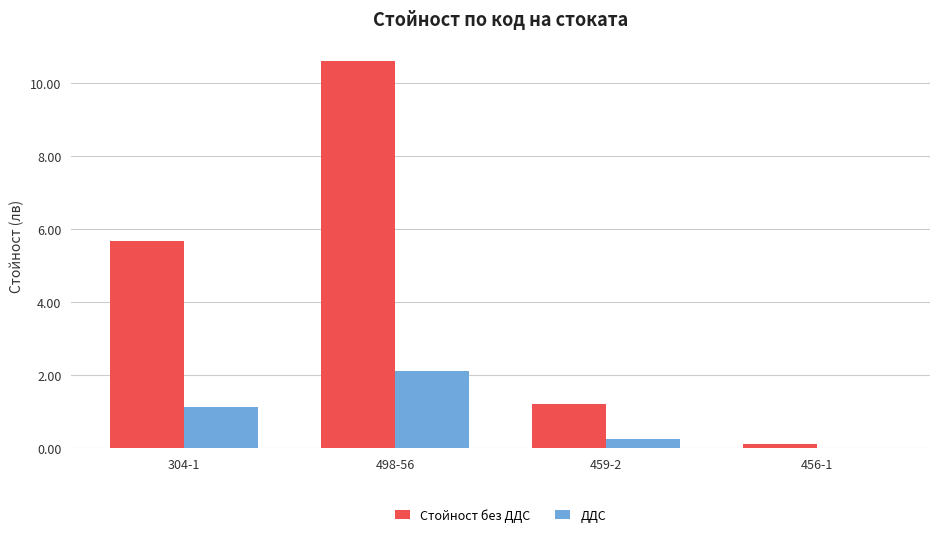

At which label does Стойност без ДДС first exceed 5?

304-1